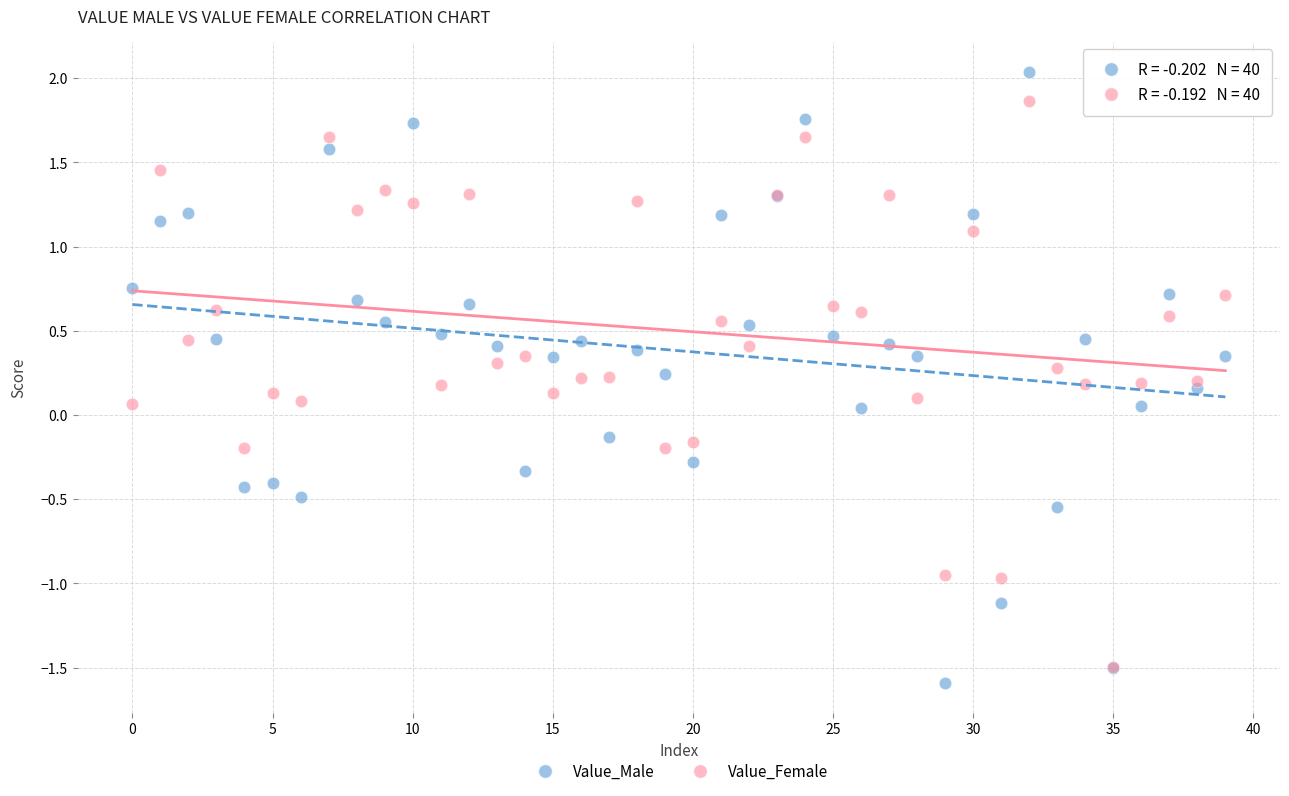

Which series reaches the maximum Y coordinate?

Value_Male